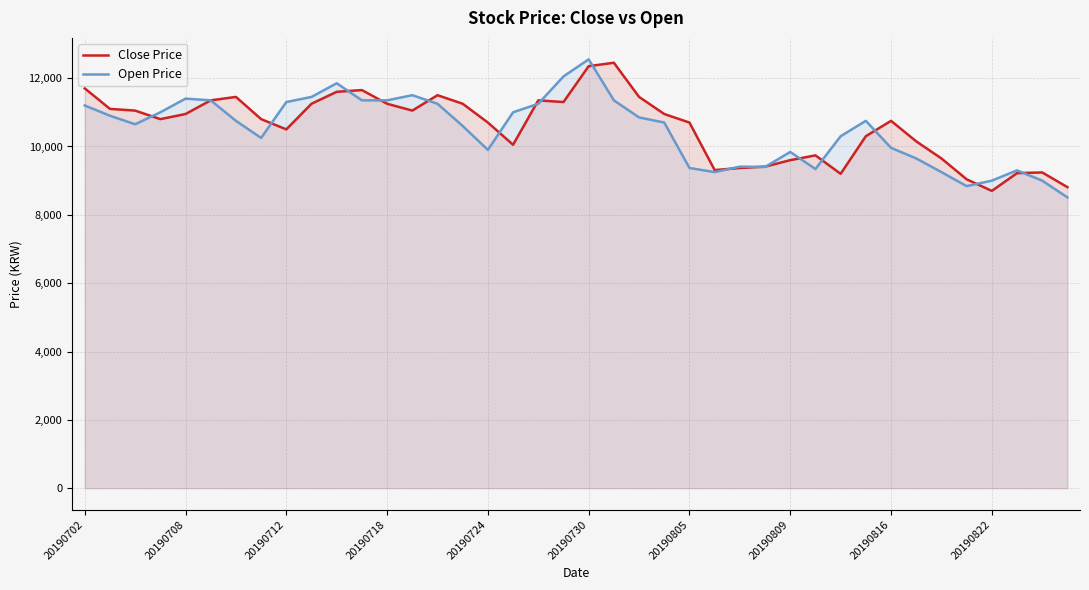

Is the value of Open Price at 20190805 greater than the value of Close Price at 20190702?

No